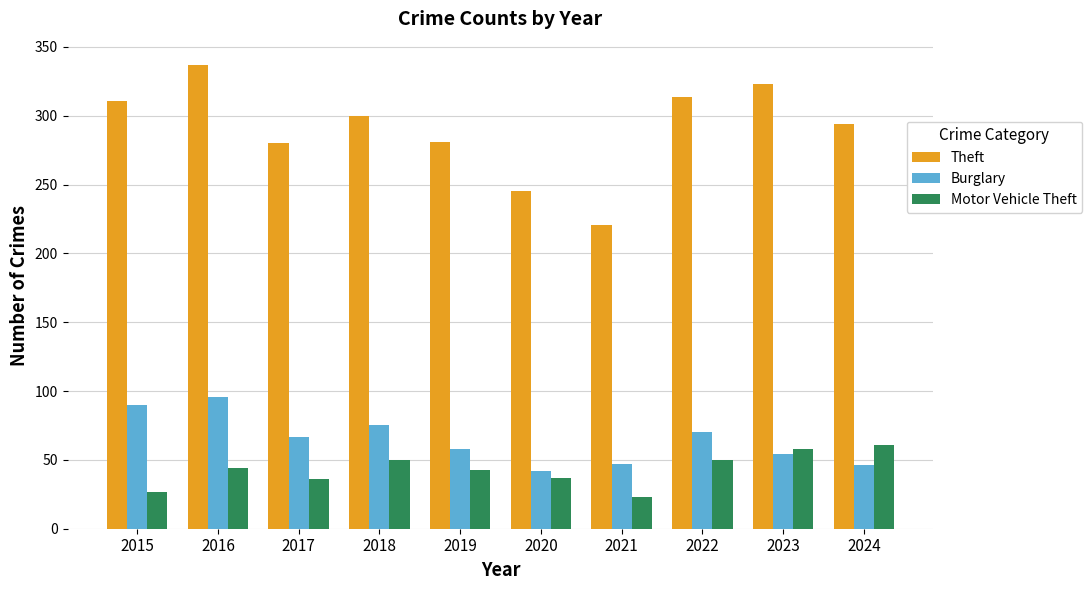

What is the difference between the highest and lowest values at 2015?

284